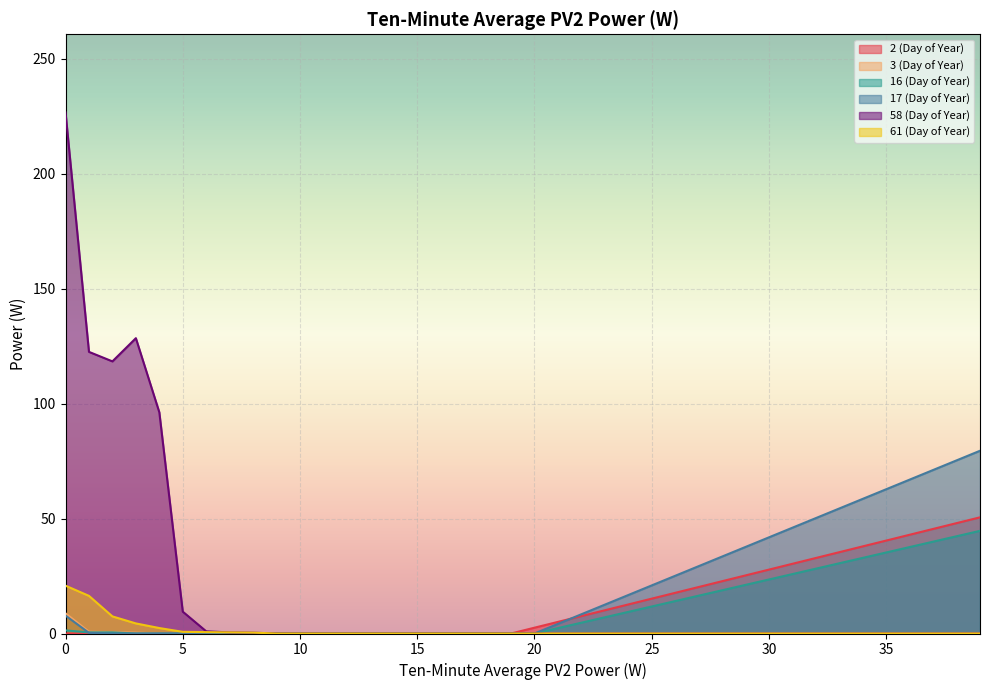

Reading left to right, what are all the values shown in this chart?

2 (Day of Year): 0=0.0	1=0.0	2=0.0	3=0.0	4=0.0	5=0.0	6=0.0	7=0.0	8=0.0	9=0.0	10=0.0	11=0.0	12=0.0	13=0.0	14=0.0	15=0.0	16=0.0	17=0.0	18=0.0	19=0.0	20=2.5	21=5.1	22=7.6	23=10.1	24=12.6	25=15.2	26=17.7	27=20.2	28=22.7	29=25.3	30=27.8	31=30.3	32=32.8	33=35.4	34=37.9	35=40.4	36=42.9	37=45.5	38=48.0	39=50.5
3 (Day of Year): 0=8.8	1=0.8	2=0.6	3=0.4	4=0.0	5=0.0	6=0.0	7=0.0	8=0.0	9=0.0	10=0.0	11=0.0	12=0.0	13=0.0	14=0.0	15=0.0	16=0.0	17=0.0	18=0.0	19=0.0	20=0.0	21=0.0	22=0.0	23=0.0	24=0.0	25=0.0	26=0.0	27=0.0	28=0.0	29=0.0	30=0.0	31=0.0	32=0.0	33=0.0	34=0.0	35=0.0	36=0.0	37=0.0	38=0.0	39=0.0
16 (Day of Year): 0=1.3	1=0.5	2=0.5	3=0.0	4=0.0	5=0.0	6=0.0	7=0.0	8=0.0	9=0.0	10=0.0	11=0.0	12=0.0	13=0.0	14=0.0	15=0.0	16=0.0	17=0.0	18=0.0	19=0.0	20=0.0	21=2.3	22=4.7	23=7.0	24=9.4	25=11.7	26=14.1	27=16.4	28=18.8	29=21.1	30=23.5	31=25.8	32=28.2	33=30.5	34=32.9	35=35.2	36=37.6	37=39.9	38=42.3	39=44.6
17 (Day of Year): 0=7.8	1=0.3	2=0.0	3=0.0	4=0.0	5=0.0	6=0.0	7=0.0	8=0.0	9=0.0	10=0.0	11=0.0	12=0.0	13=0.0	14=0.0	15=0.0	16=0.0	17=0.0	18=0.0	19=0.0	20=0.0	21=4.2	22=8.4	23=12.5	24=16.7	25=20.9	26=25.1	27=29.3	28=33.5	29=37.6	30=41.8	31=46.0	32=50.2	33=54.4	34=58.5	35=62.7	36=66.9	37=71.1	38=75.3	39=79.5
58 (Day of Year): 0=226.6	1=122.5	2=118.3	3=128.4	4=96.2	5=9.5	6=0.9	7=0.5	8=0.3	9=0.0	10=0.0	11=0.0	12=0.0	13=0.0	14=0.0	15=0.0	16=0.0	17=0.0	18=0.0	19=0.0	20=0.0	21=0.0	22=0.0	23=0.0	24=0.0	25=0.0	26=0.0	27=0.0	28=0.0	29=0.0	30=0.0	31=0.0	32=0.0	33=0.0	34=0.0	35=0.0	36=0.0	37=0.0	38=0.0	39=0.0
61 (Day of Year): 0=20.8	1=16.4	2=7.4	3=4.4	4=2.4	5=0.7	6=0.6	7=0.5	8=0.4	9=0.0	10=0.0	11=0.0	12=0.0	13=0.0	14=0.0	15=0.0	16=0.0	17=0.0	18=0.0	19=0.0	20=0.0	21=0.0	22=0.0	23=0.0	24=0.0	25=0.0	26=0.0	27=0.0	28=0.0	29=0.0	30=0.0	31=0.0	32=0.0	33=0.0	34=0.0	35=0.0	36=0.0	37=0.0	38=0.0	39=0.0